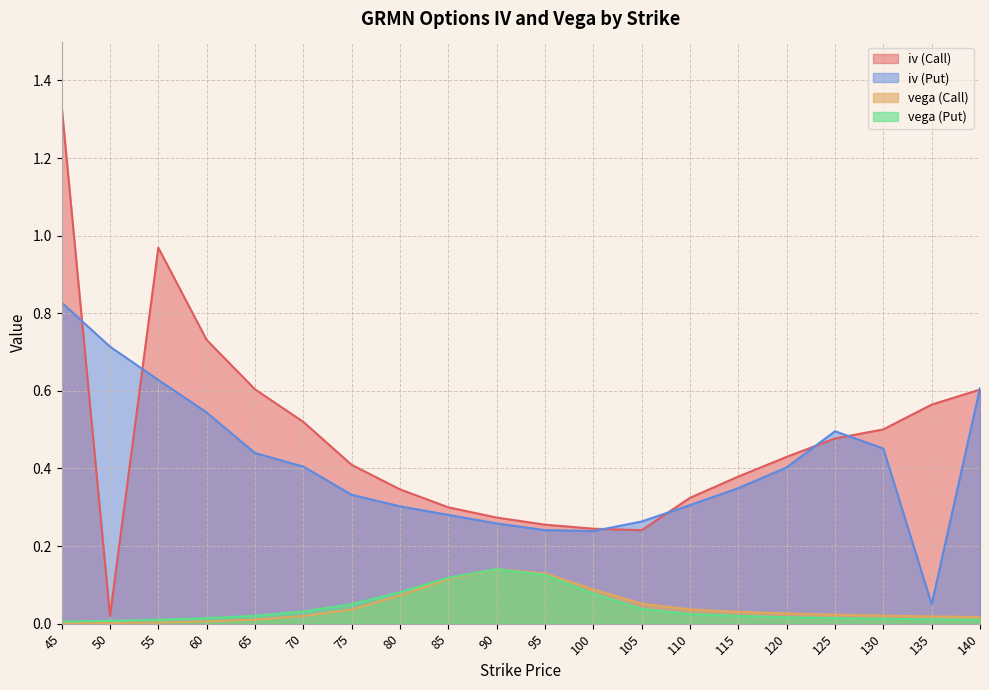

Is the value of iv (Put) at 135 greater than the value of vega (Put) at 120?

Yes